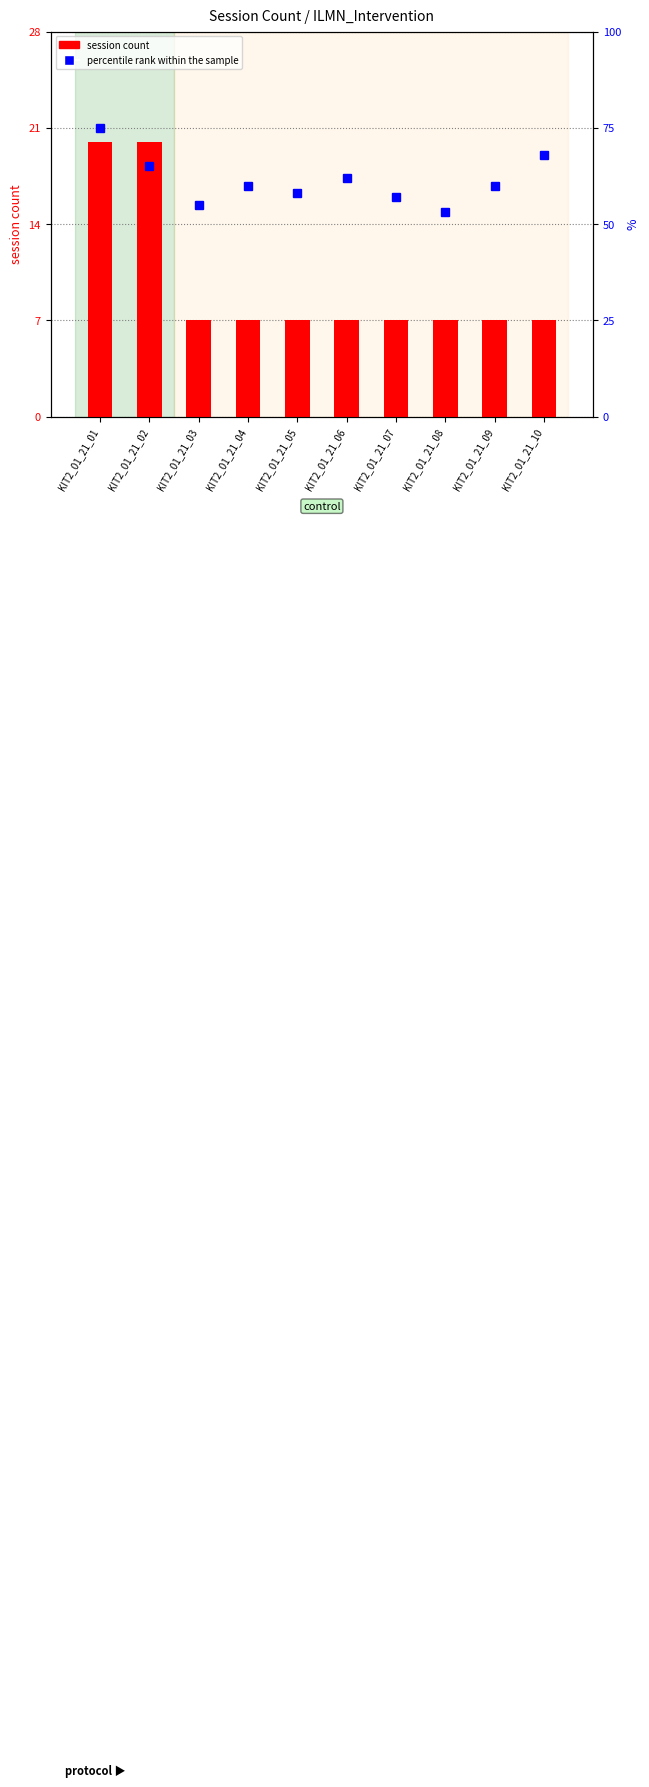

What is the value of the session count bar at the 2nd from the left?

20